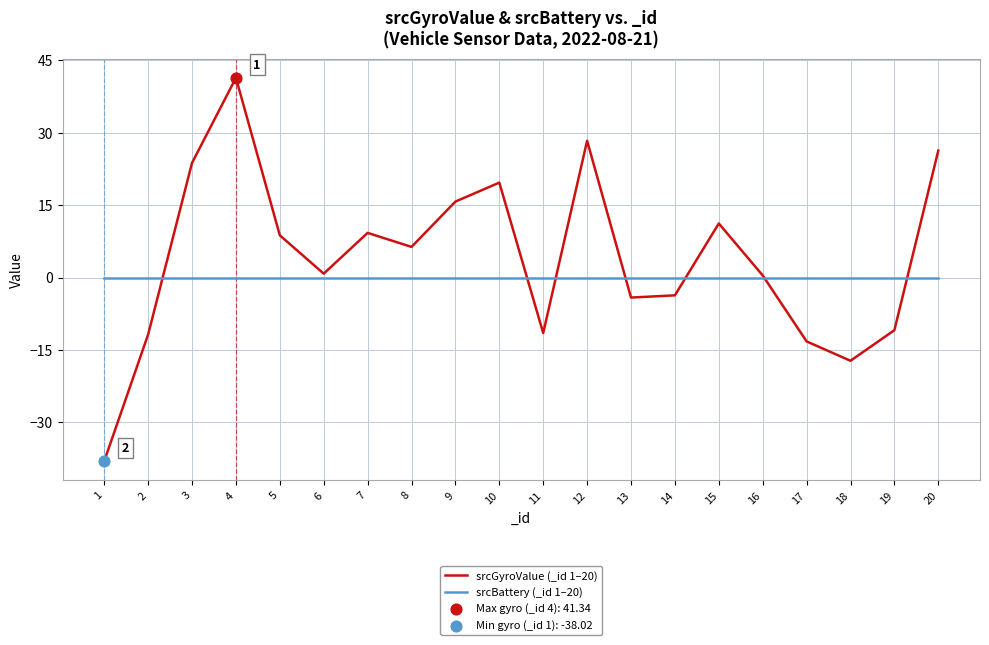

Is the value of srcBattery (_id 1–20) at 12 greater than the value of srcGyroValue (_id 1–20) at 8?

No